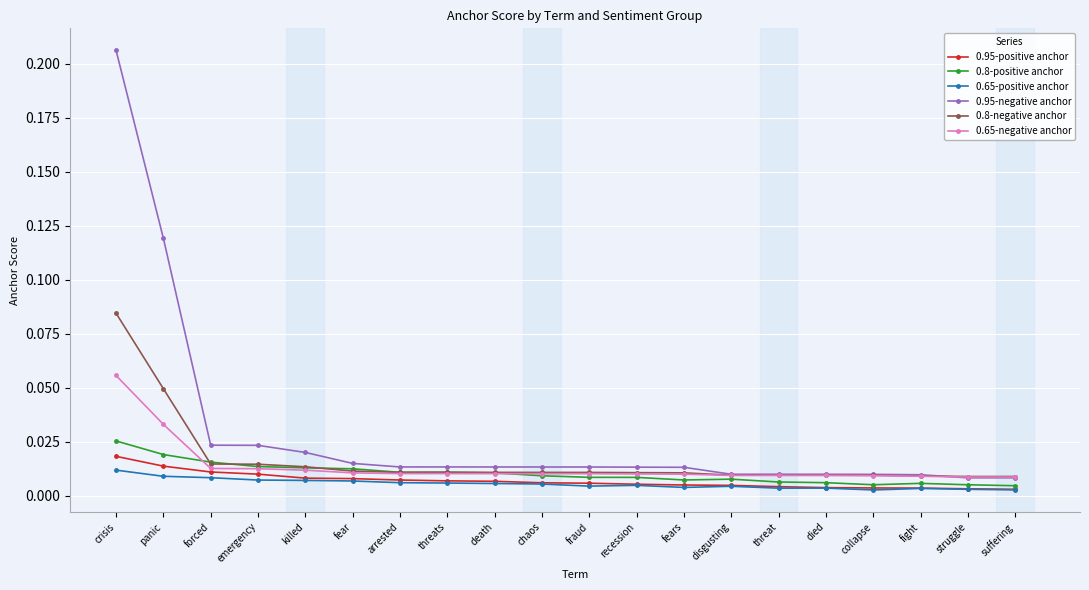

At which category is the sum across all series the highest?

crisis